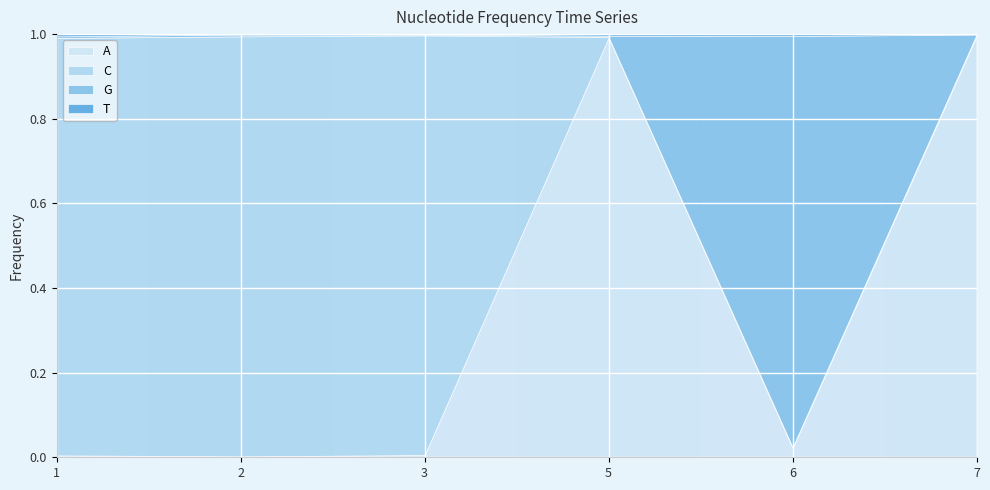

Is it true that G equals 0.0 at 2?

True